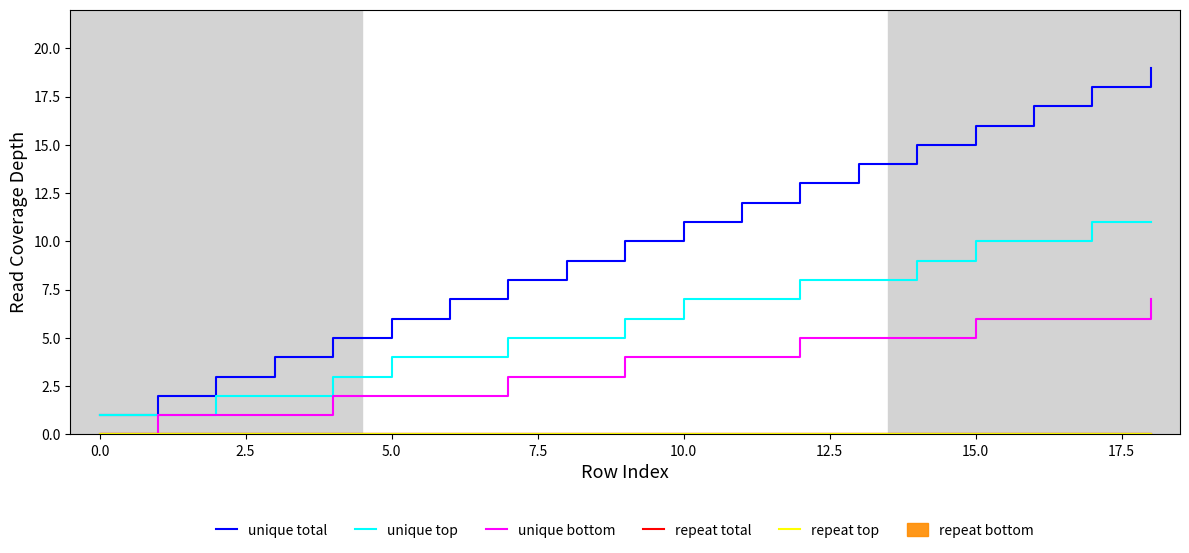

Does the chart display data point markers on the line(s)?

No